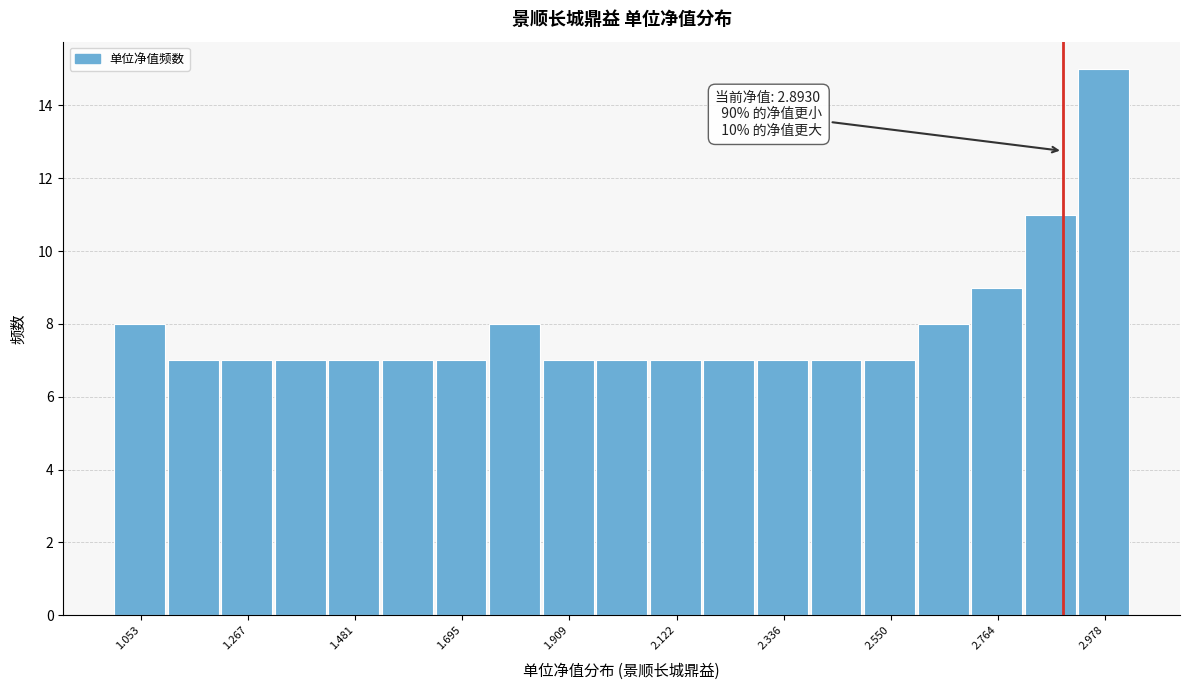

Read against the x-axis, roughly where is the centre of the tallest bar?

2.95